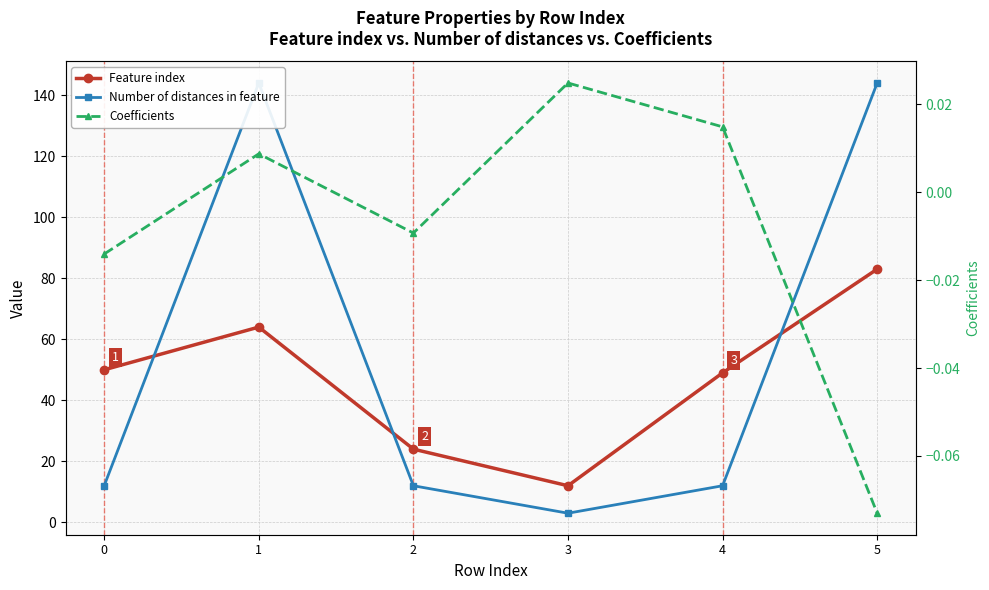

How many data points does each series have?

6